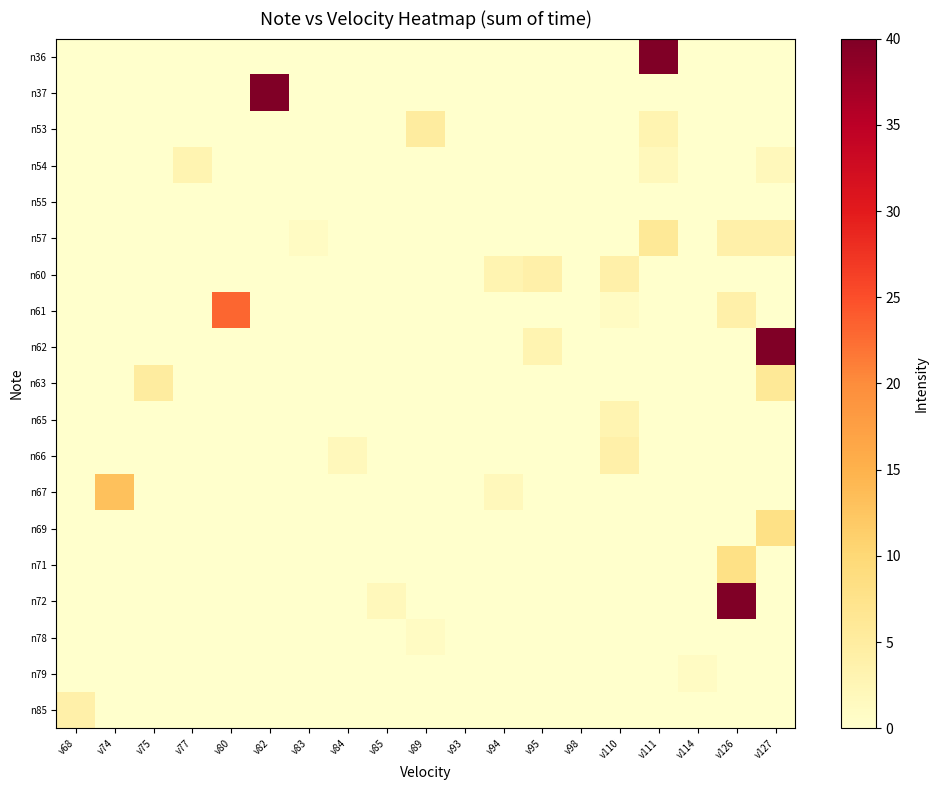

What is the total value across all series at v80?

23